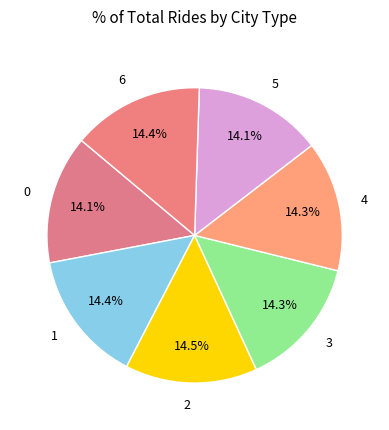

To the nearest percent, what percentage of the pie is 3?

14%